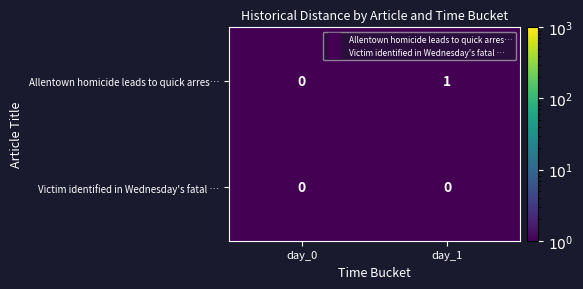

Between day_0 and day_1, which series saw the biggest shift?

Allentown homicide leads to quick arres…